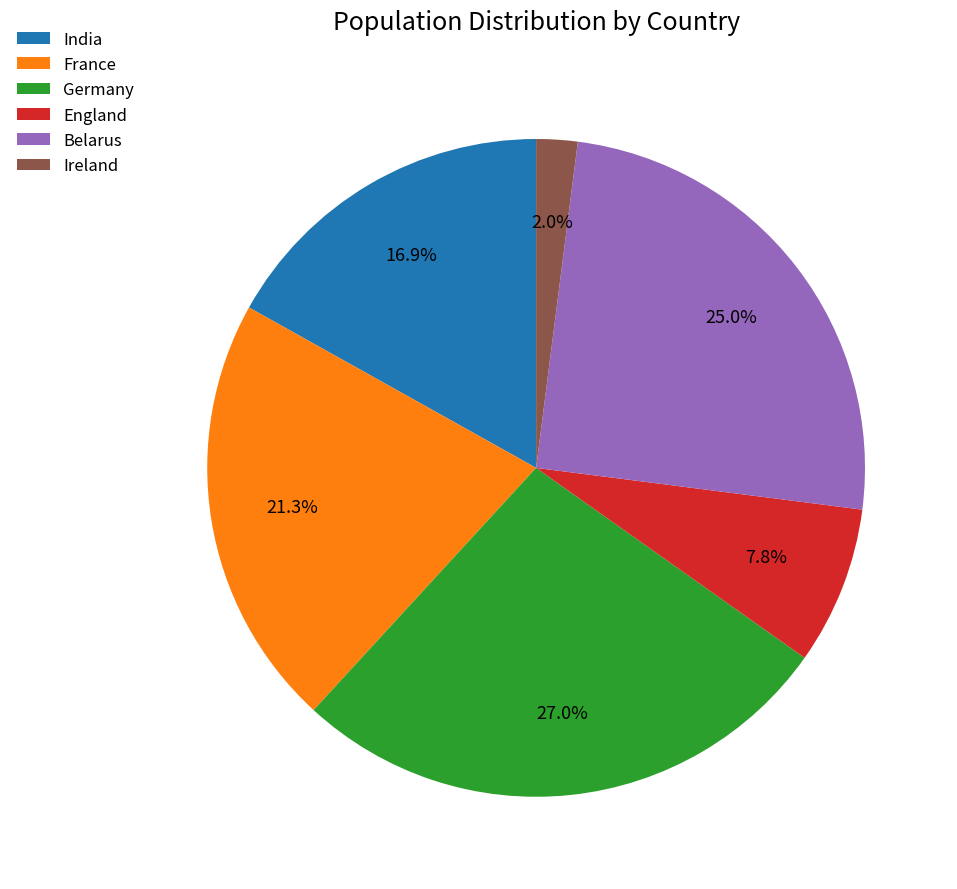

Count the number of slices in the pie.

6